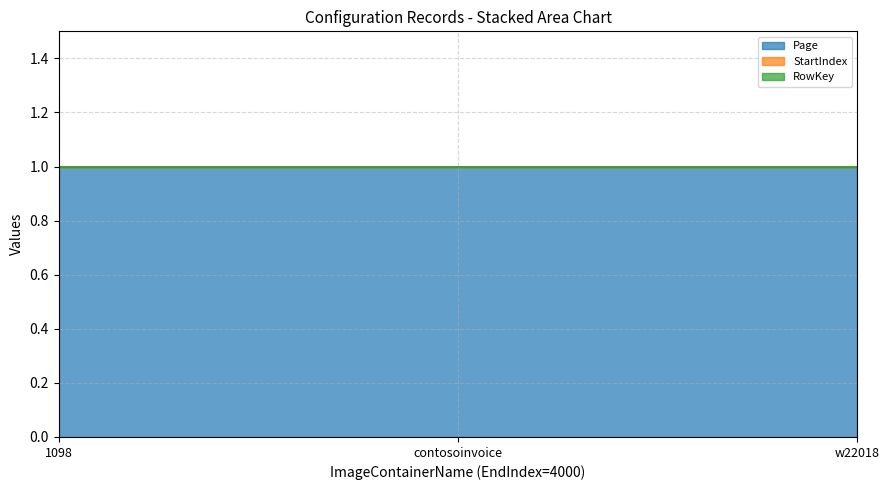

True or false: StartIndex has a value of 0 at 0.

True